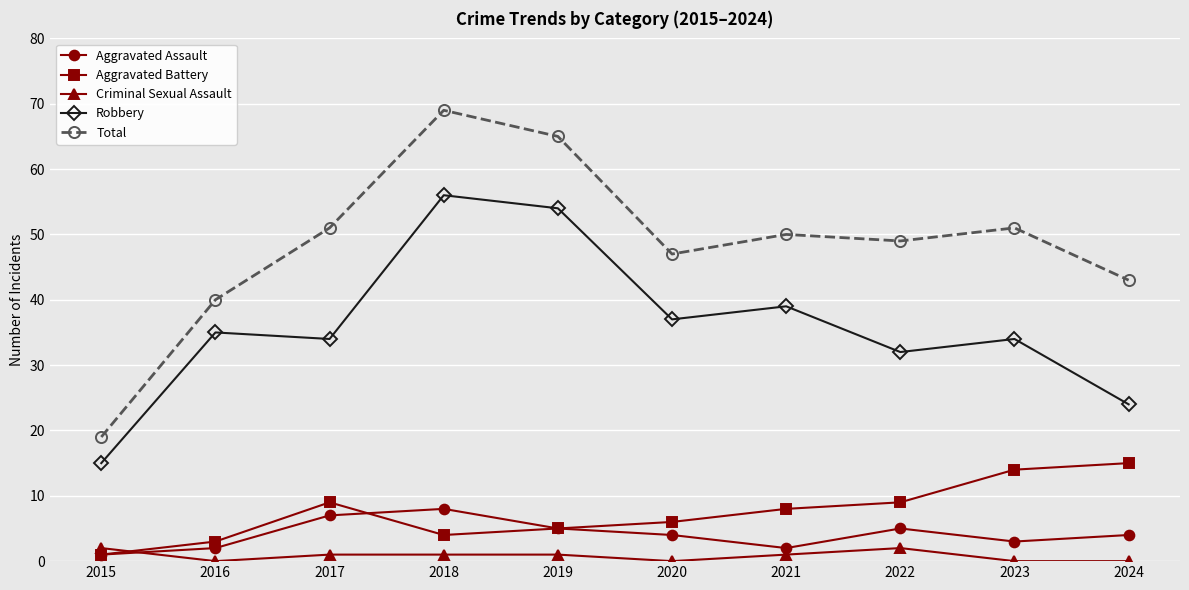

What is the value of the Total point at the 9th from the left?

51